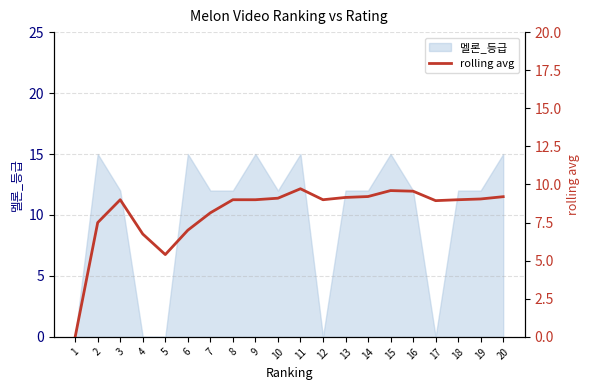

The 멜론_등급 series shows 15 at 20. True or false?

True